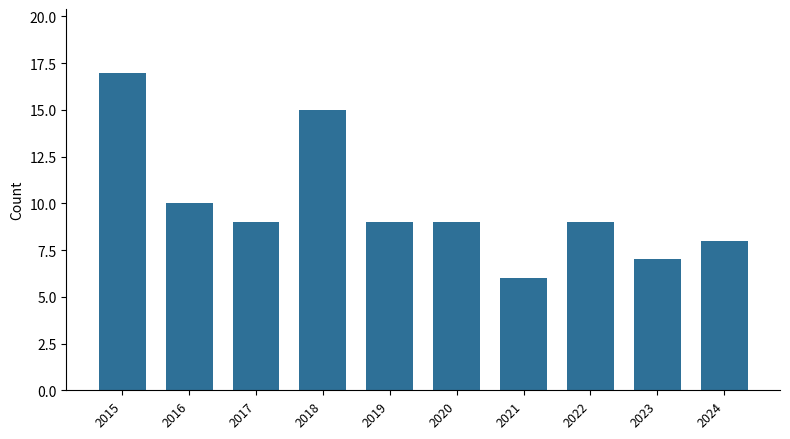

Between 2015 and 2019, which is larger?

2015